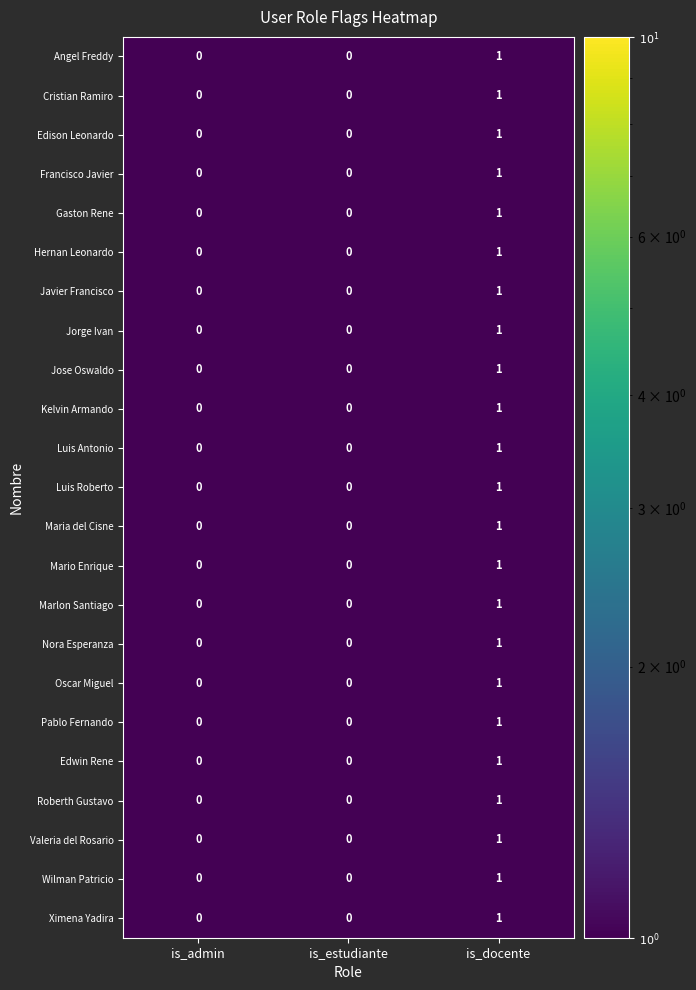

Is the value of Maria del Cisne at is_estudiante greater than the value of Luis Roberto at is_docente?

No